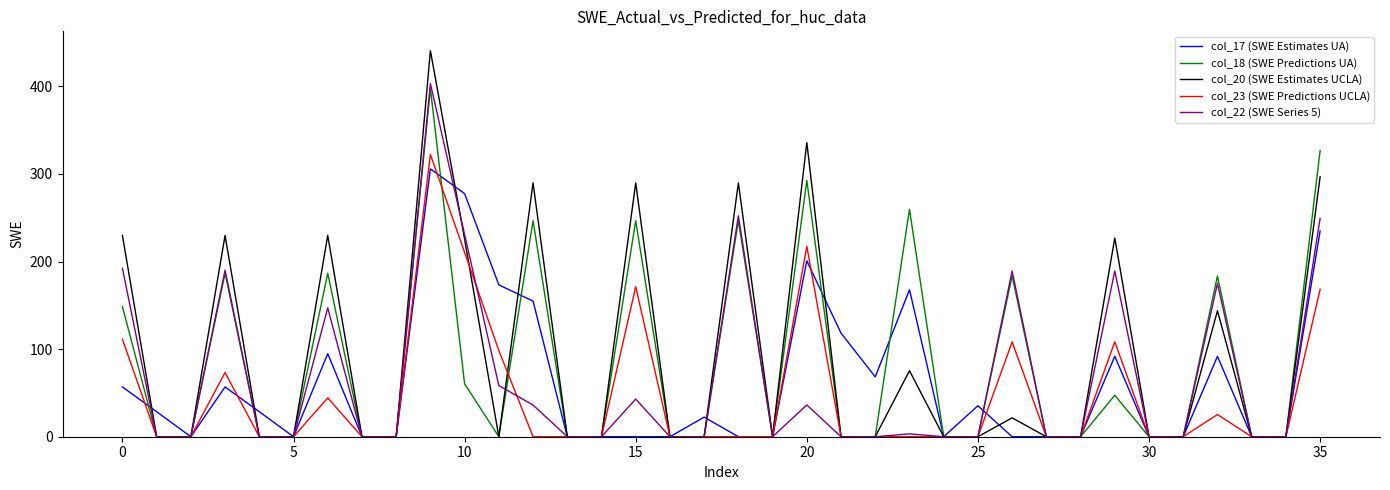

True or false: col_22 (SWE Series 5) and col_23 (SWE Predictions UCLA) intersect in this chart.

True